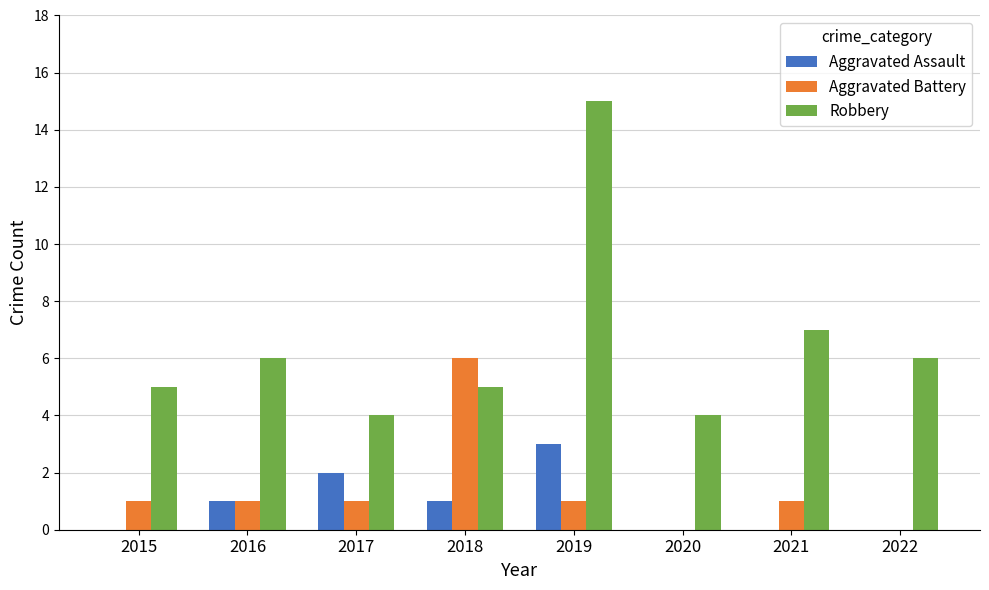

Where is Robbery nearest to the value 9?

2021